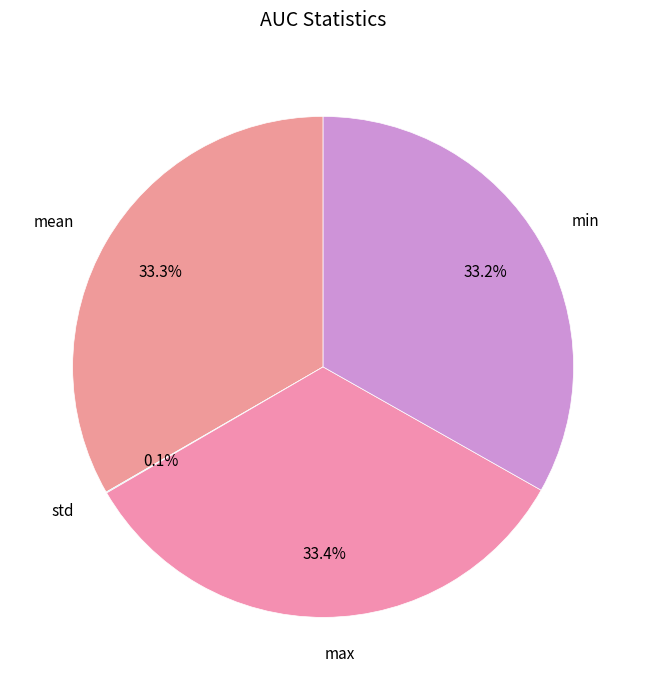

Is there a majority slice in this chart?

No